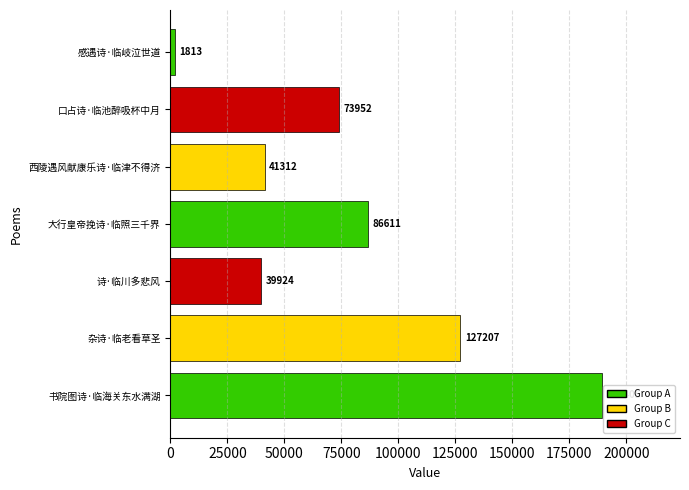

What is the difference between the values at 口占诗·临池醉吸杯中月 and 西陵遇风献康乐诗·临津不得济?

32640